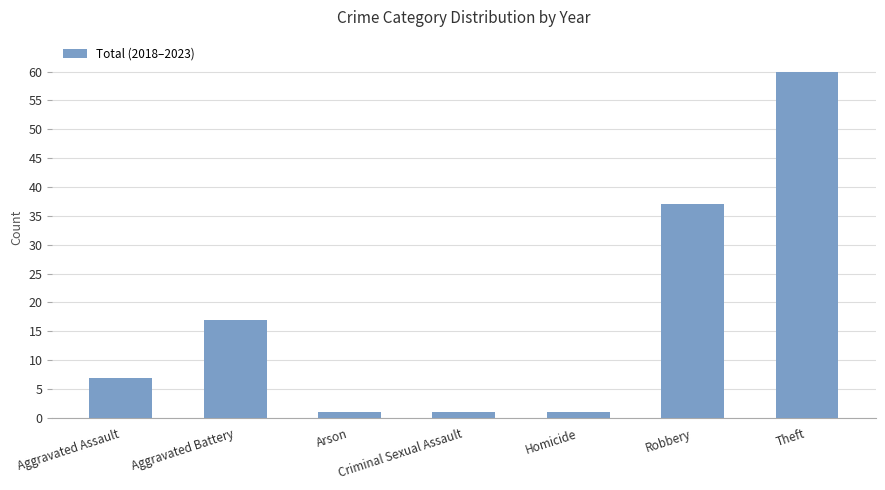

Reading left to right, what are all the values shown in this chart?

7	17	1	1	1	37	60